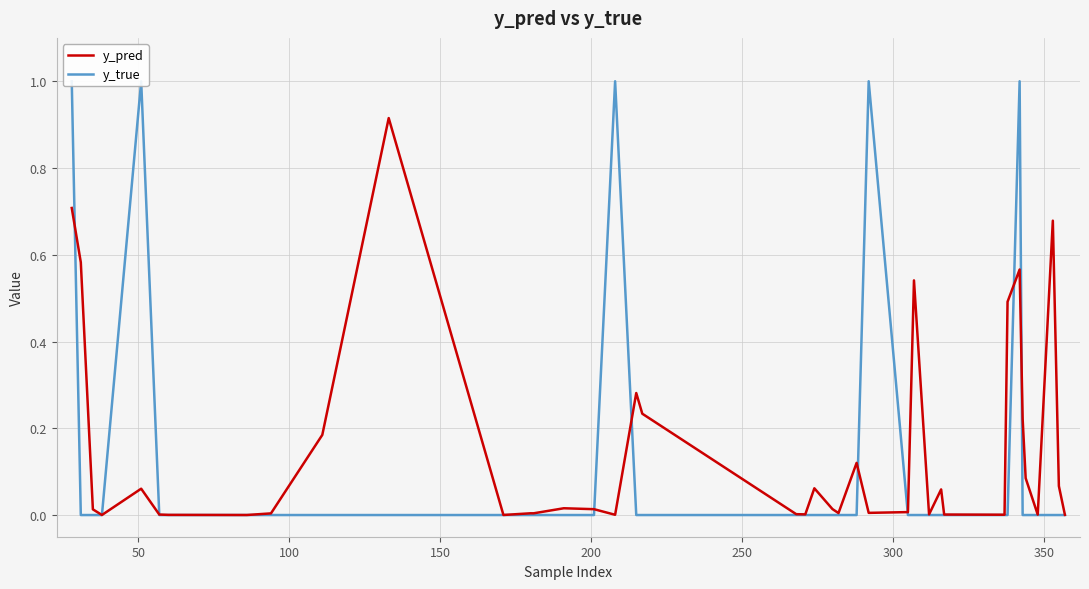

Reading right to left, list all the values displayed in this chart.

y_pred: 0.0	0.1	0.7	0.0	0.1	0.2	0.6	0.5	0.0	0.0	0.1	0.0	0.5	0.0	0.0	0.1	0.0	0.0	0.1	0.0	0.0	0.2	0.3	0.0	0.0	0.0	0.0	0.0	0.0	0.9	0.2	0.0	0.0	0.0	0.0	0.1	0.0	0.0	0.6	0.7
y_true: 0.0	0.0	0.0	0.0	0.0	0.0	1.0	0.0	0.0	0.0	0.0	0.0	0.0	0.0	1.0	0.0	0.0	0.0	0.0	0.0	0.0	0.0	0.0	1.0	0.0	0.0	0.0	0.0	0.0	0.0	0.0	0.0	0.0	0.0	0.0	1.0	0.0	0.0	0.0	1.0